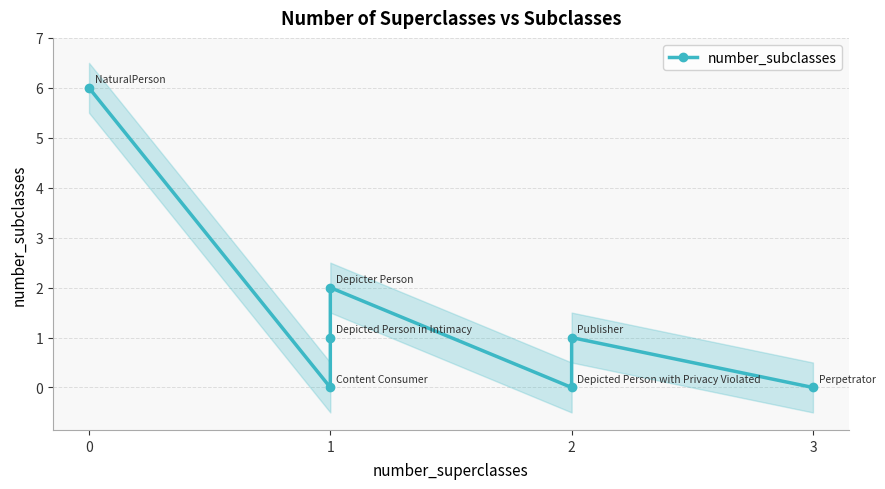

How many points are higher than both their immediate neighbors (excluding endpoints)?

2